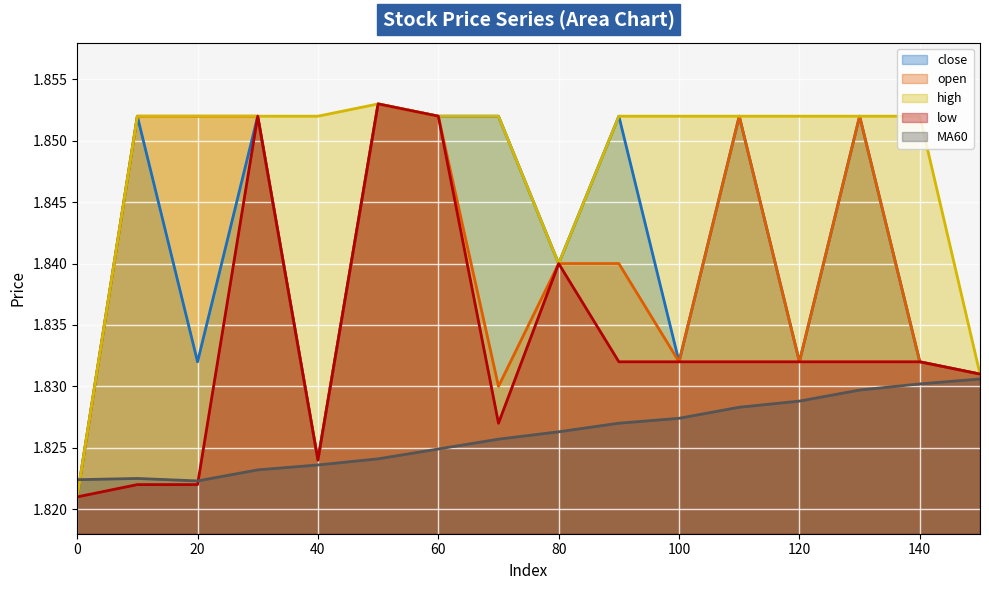

What is the approximate value of close (line) at 20?

1.8